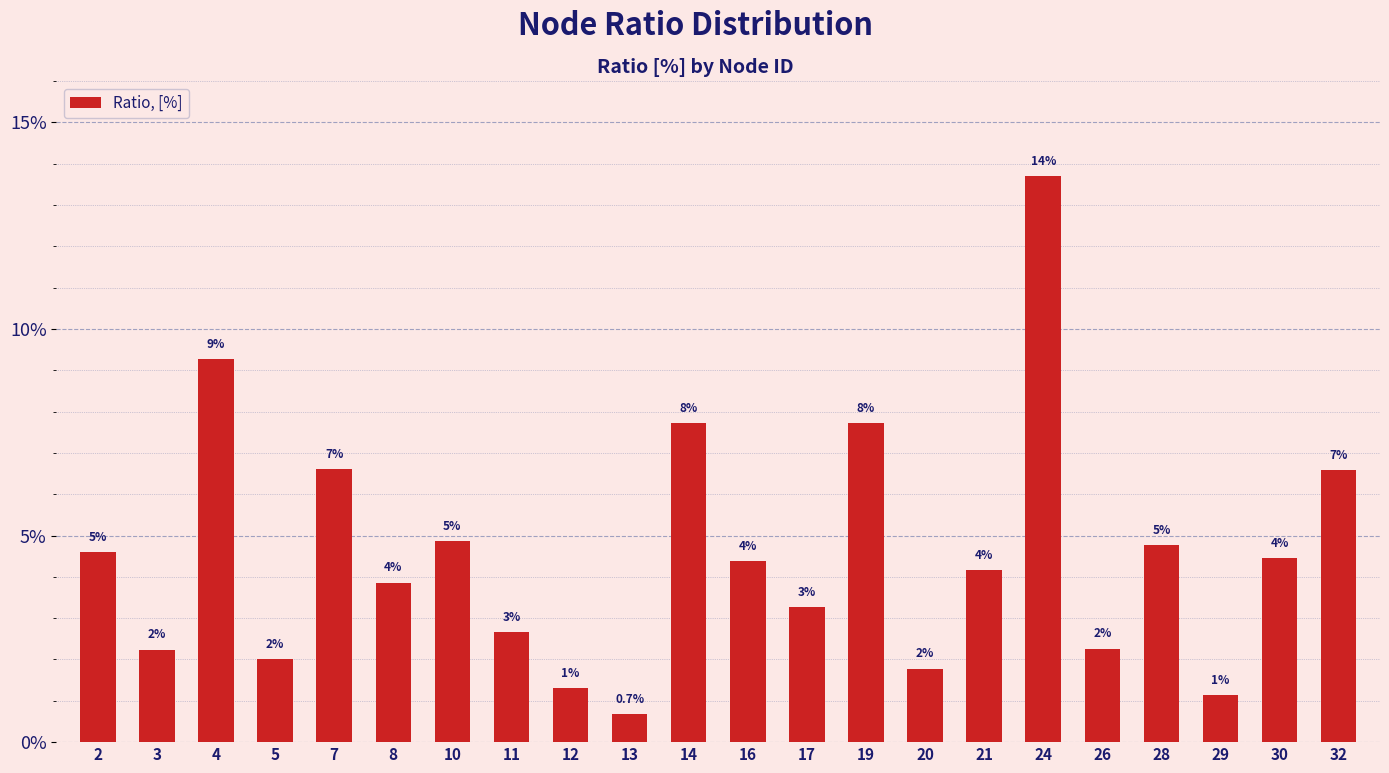

At which label is the value closest to 0?

13